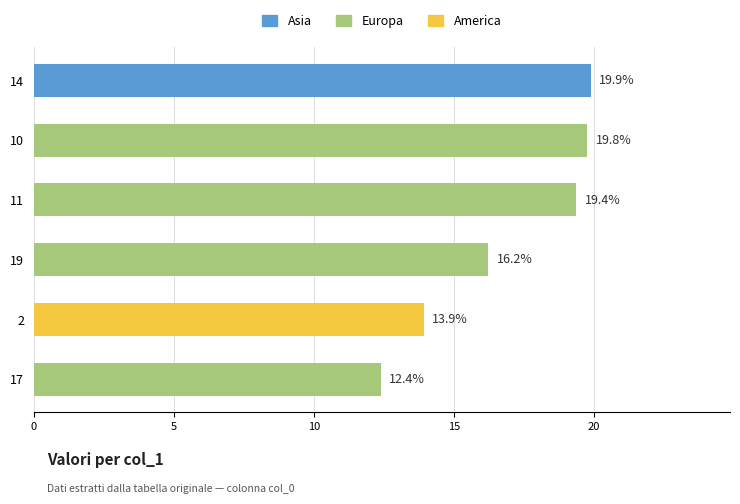

Reading top to bottom, extract all data points from this chart.

14=19.9	10=19.8	11=19.4	19=16.2	2=13.9	17=12.4